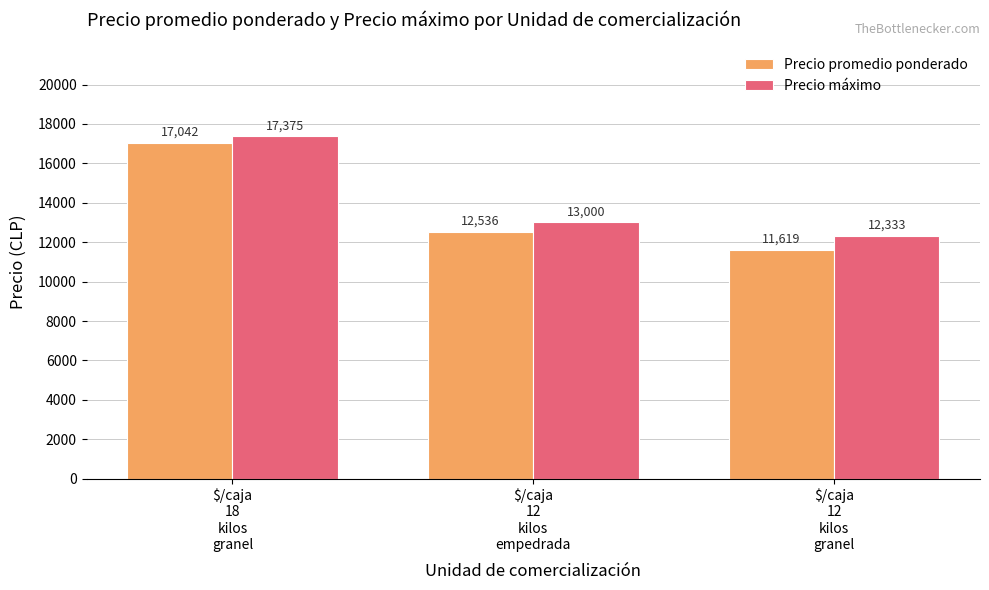

Where does the Precio máximo series first go above 13000?

$/caja
18
kilos
granel